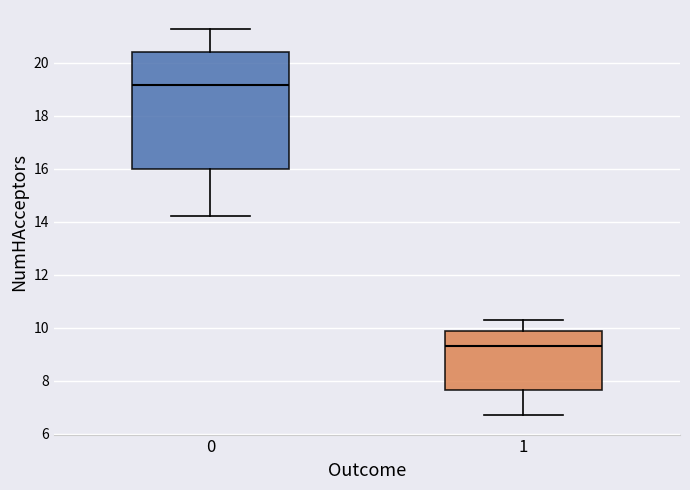

Which box is the tallest, from its lower edge to its upper edge?

0